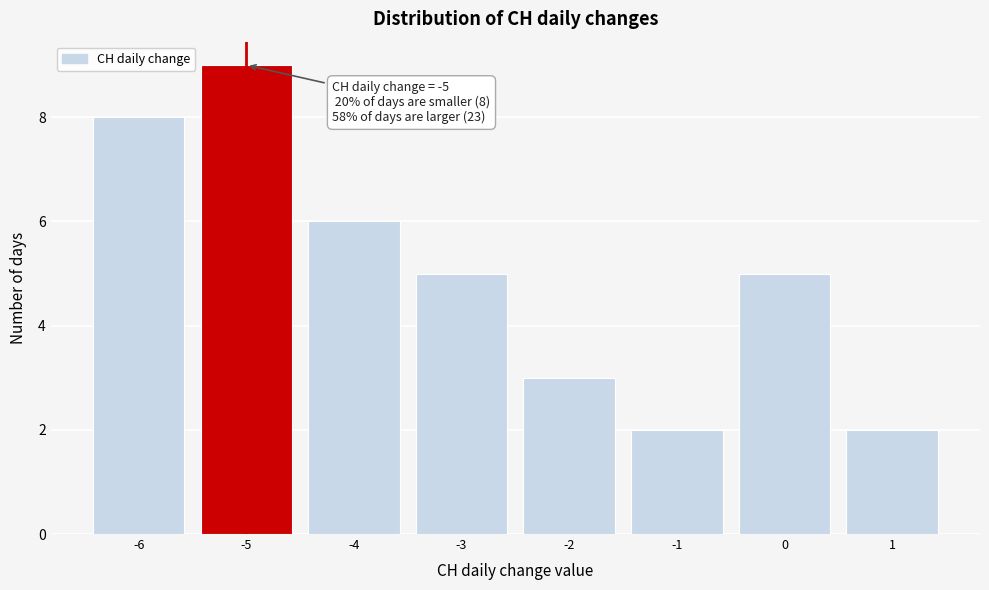

Which range on the x-axis has the tallest bar?

-5.5 to -4.5